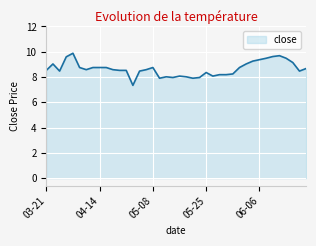

What is the greatest value displayed?

9.9